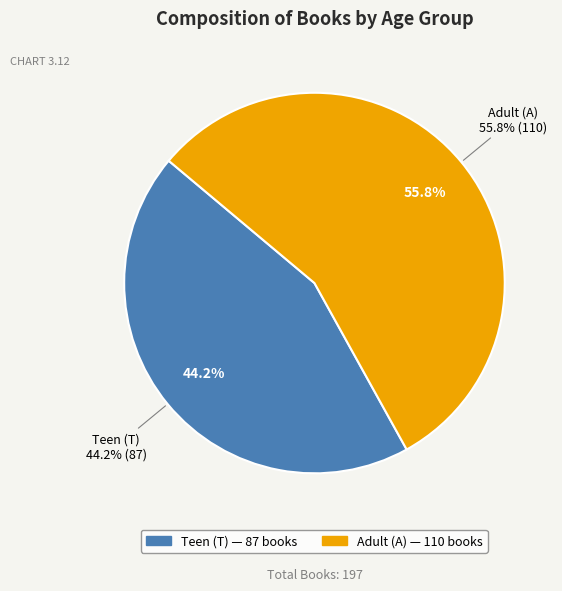

Count the number of slices in the pie.

2